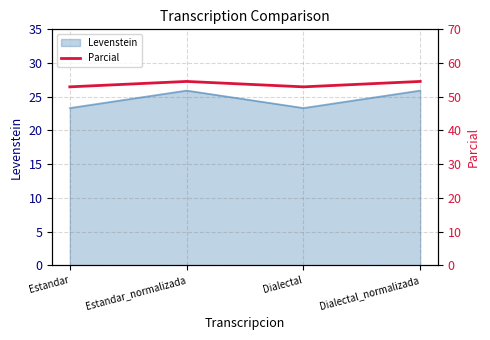

Approximately how many times larger is the value at Dialectal_normalizada compared to Estandar_normalizada?

1.0